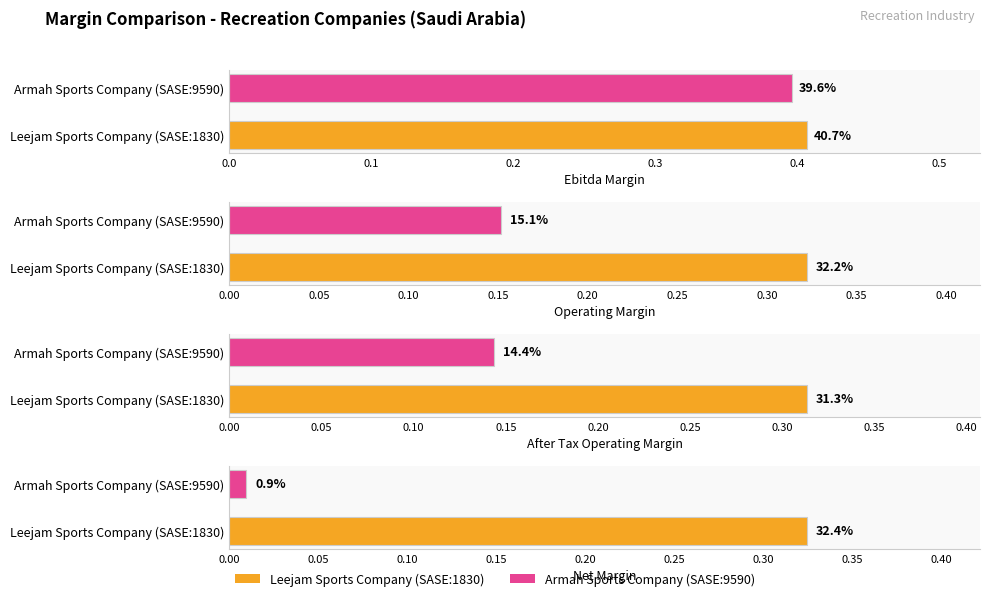

What is the minimum value for after_tax_operating_margin?

0.1